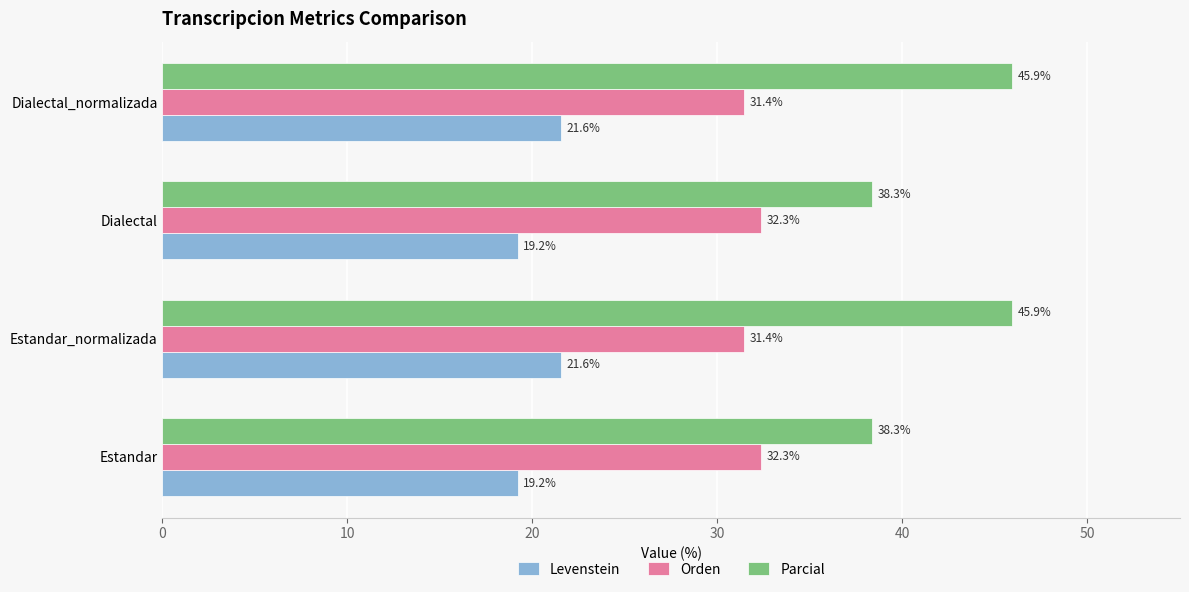

How many values in the Orden series exceed 32?

2